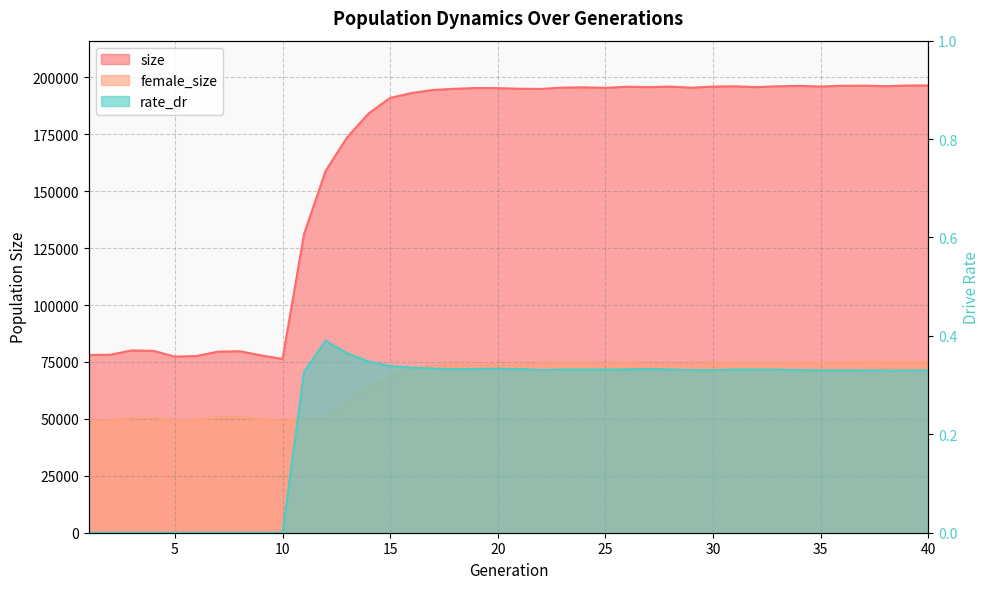

How many values in the rate_dr series exceed 0?

30